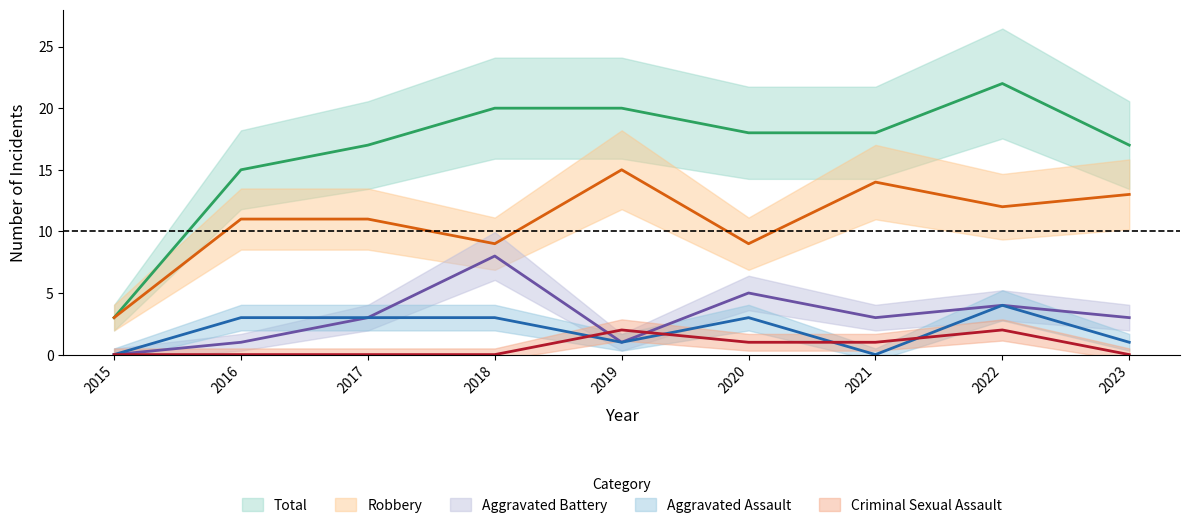

How many Criminal Sexual Assault values are between 0 and 1?

7